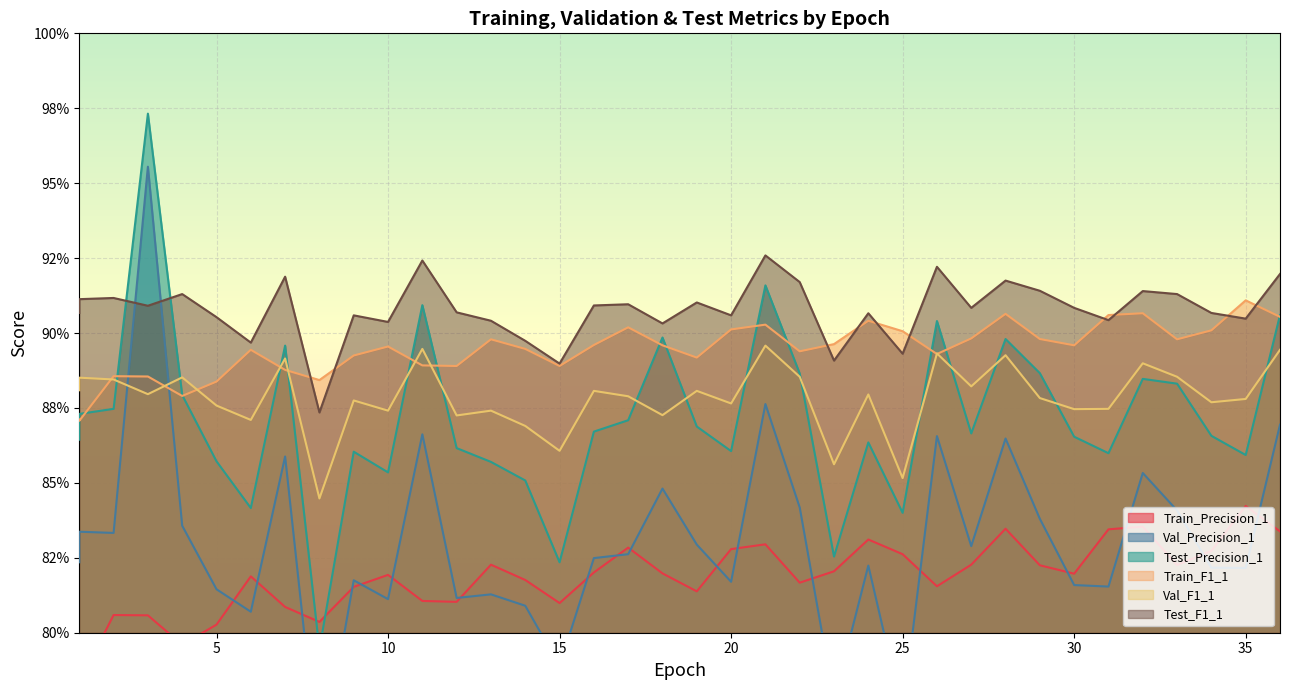

True or false: Train_Precision_1 and Train_F1_1 intersect in this chart.

False